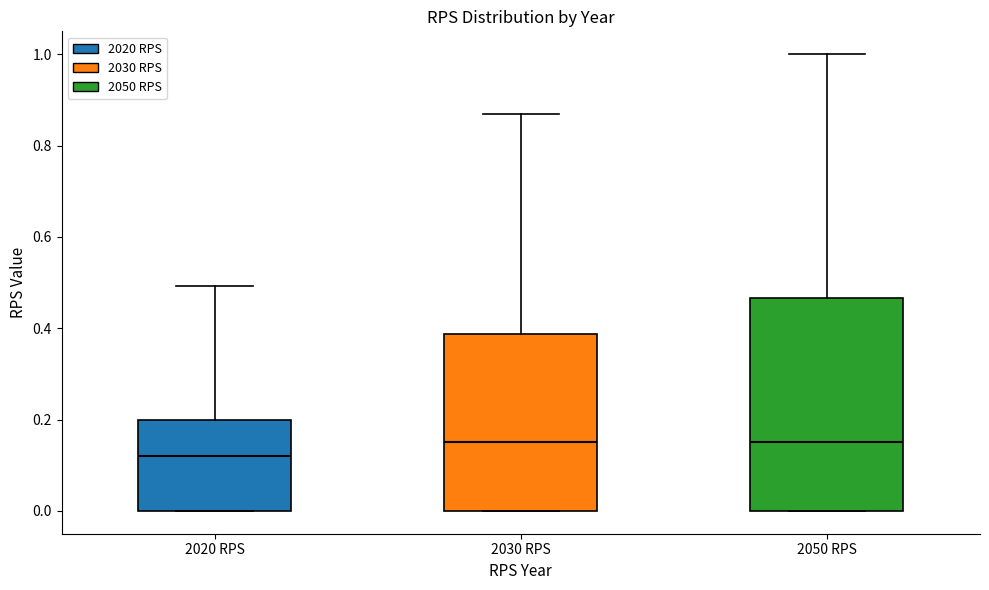

Which box's median line is the lowest?

2020 RPS